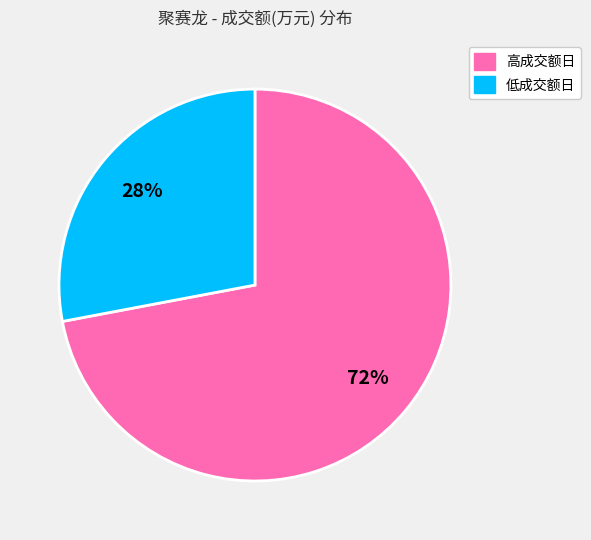

How many slices are in this pie chart?

2